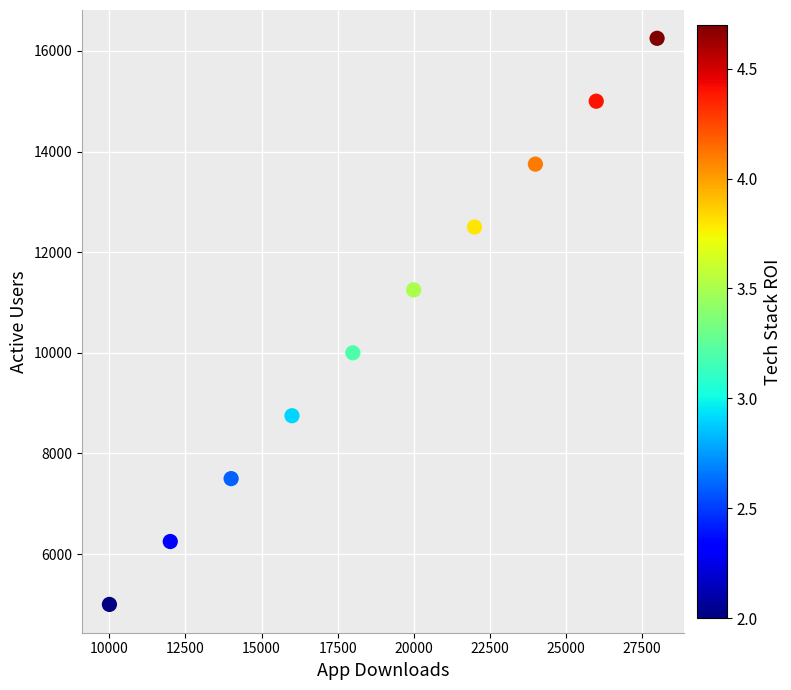

What is the range of X values (max minus min)?

18000